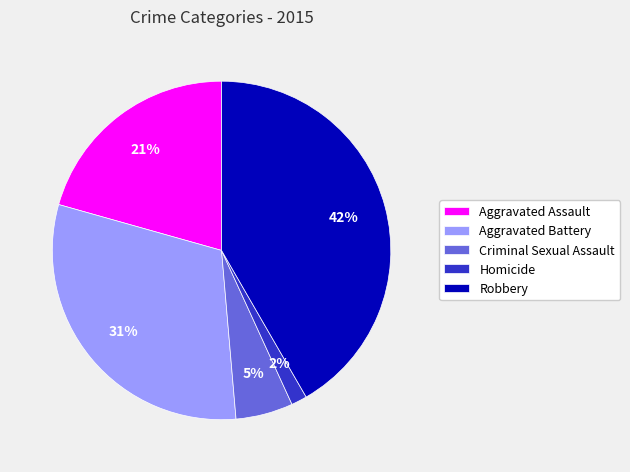

The Aggravated Assault slice represents 13% of the pie. True or false?

False